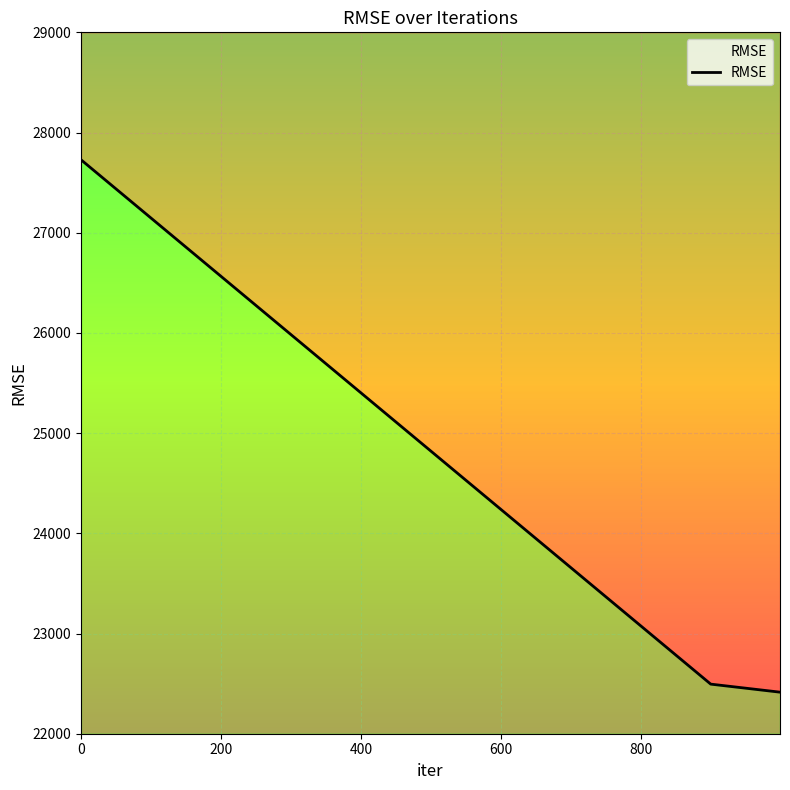

List the labels in order of value, smallest first.

999, 900, 0